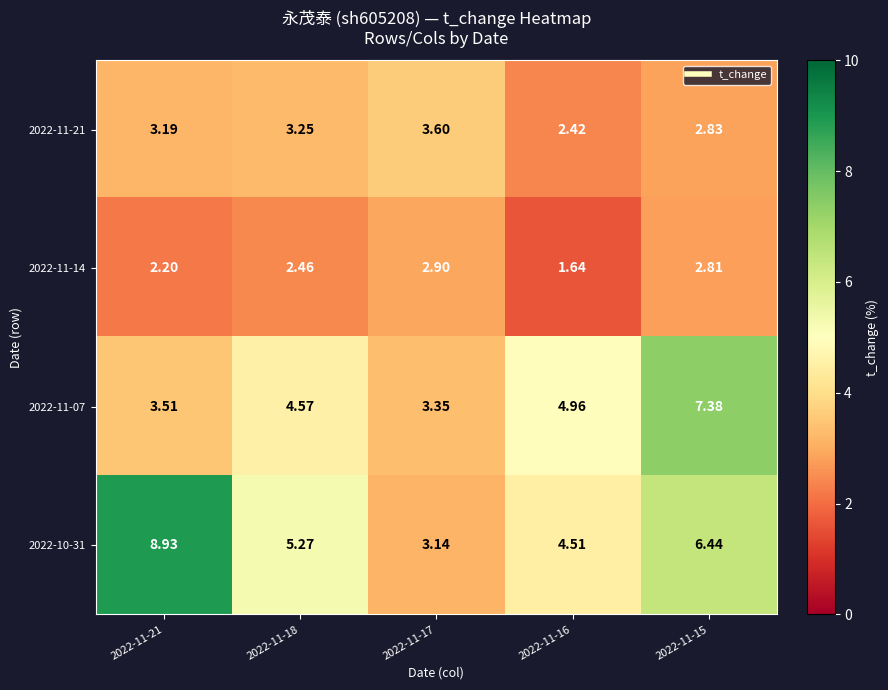

Which series has the largest range (max minus min)?

2022-10-31